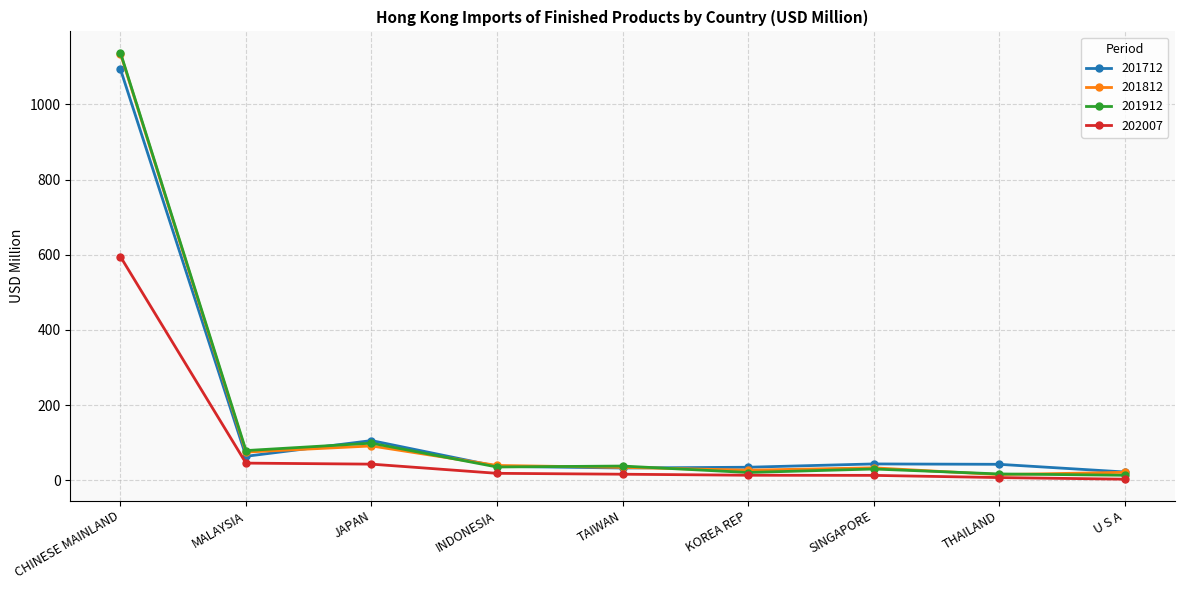

What is the label of the 5th point from the right?

TAIWAN